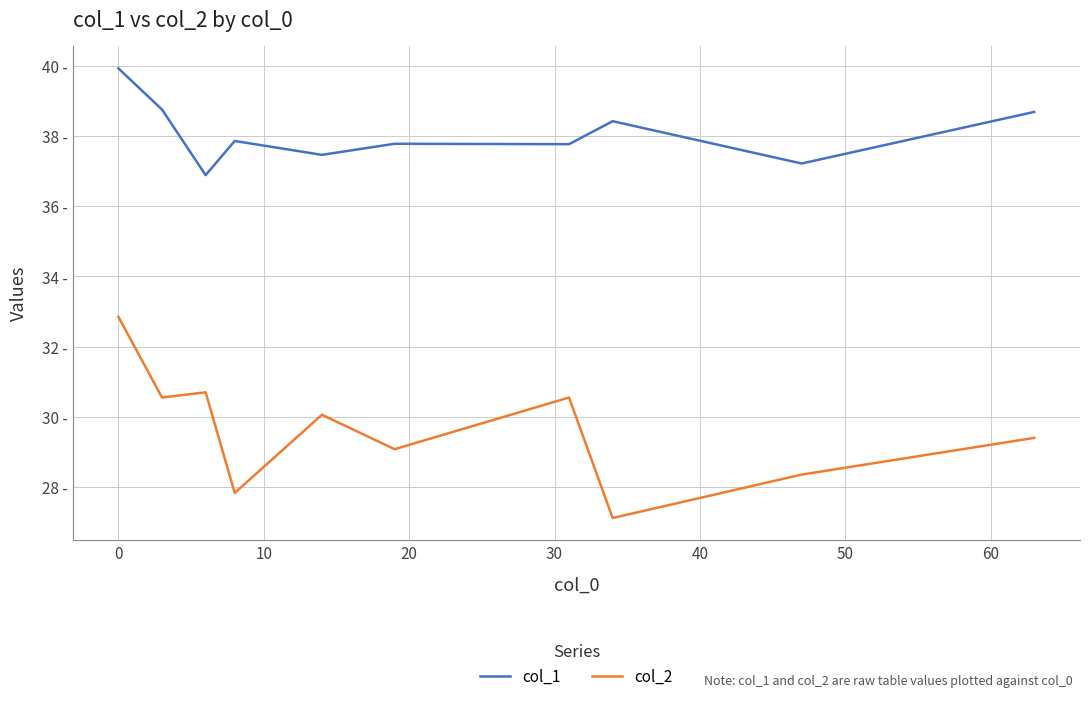

What is the maximum value shown in the chart?

39.9